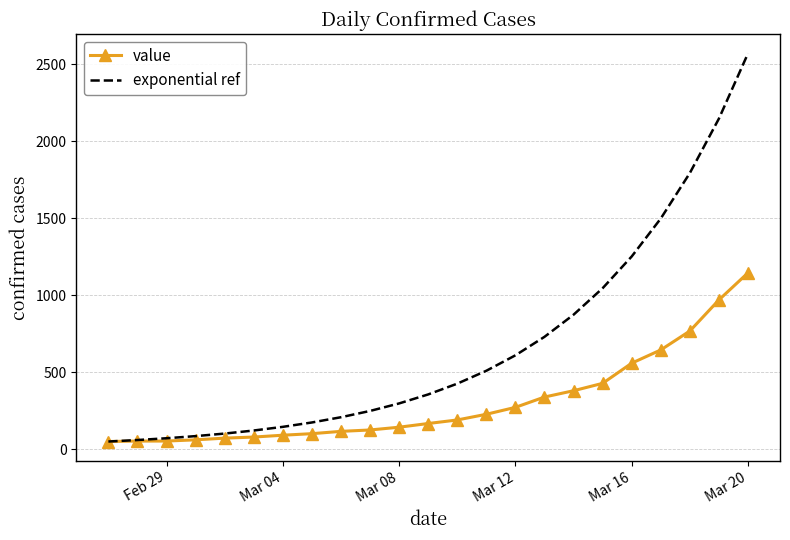

Which series has the largest total across all categories?

exponential ref